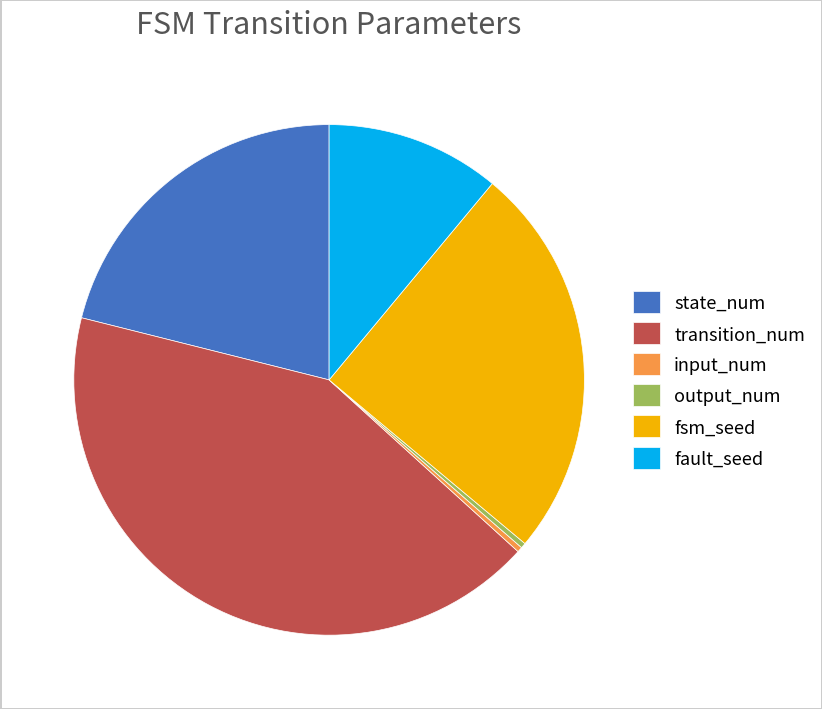

How many segments does this pie chart have?

6